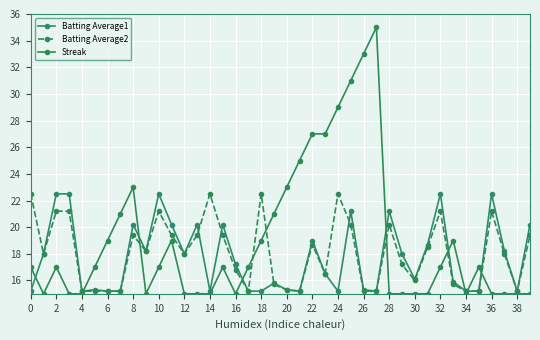

How many Streak values are between 15 and 21?

31